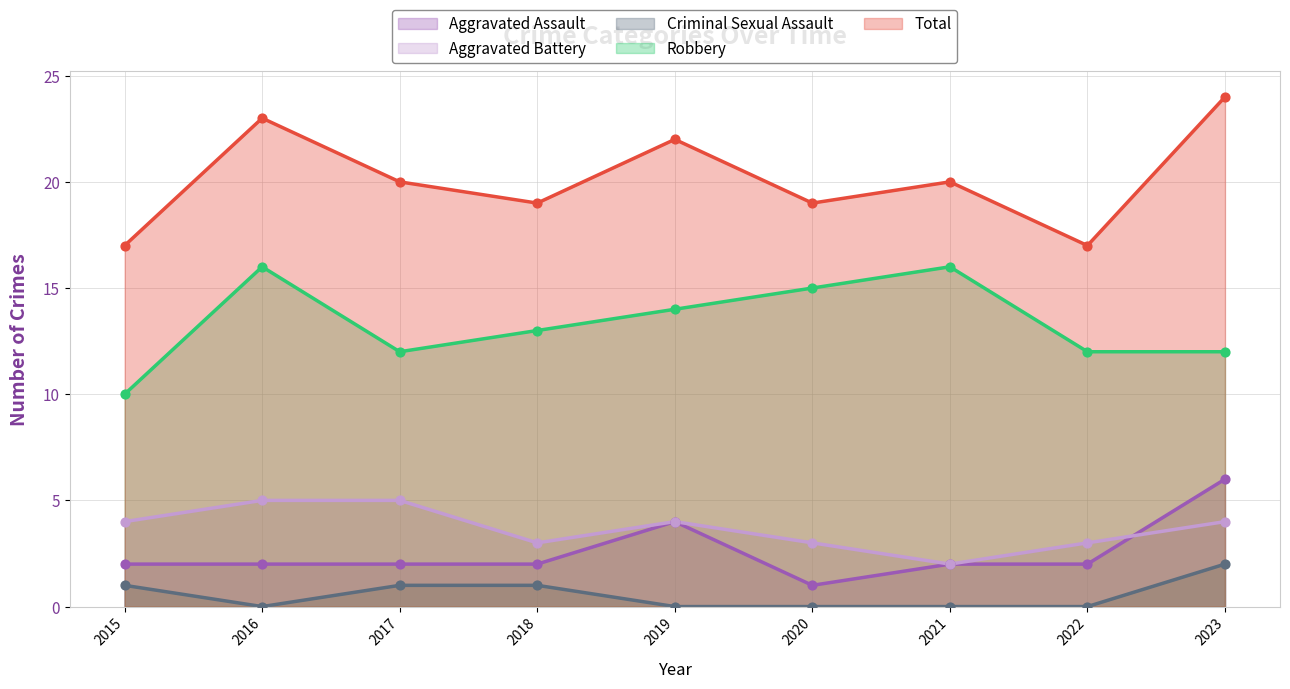

Which series has the largest total across all categories?

Total